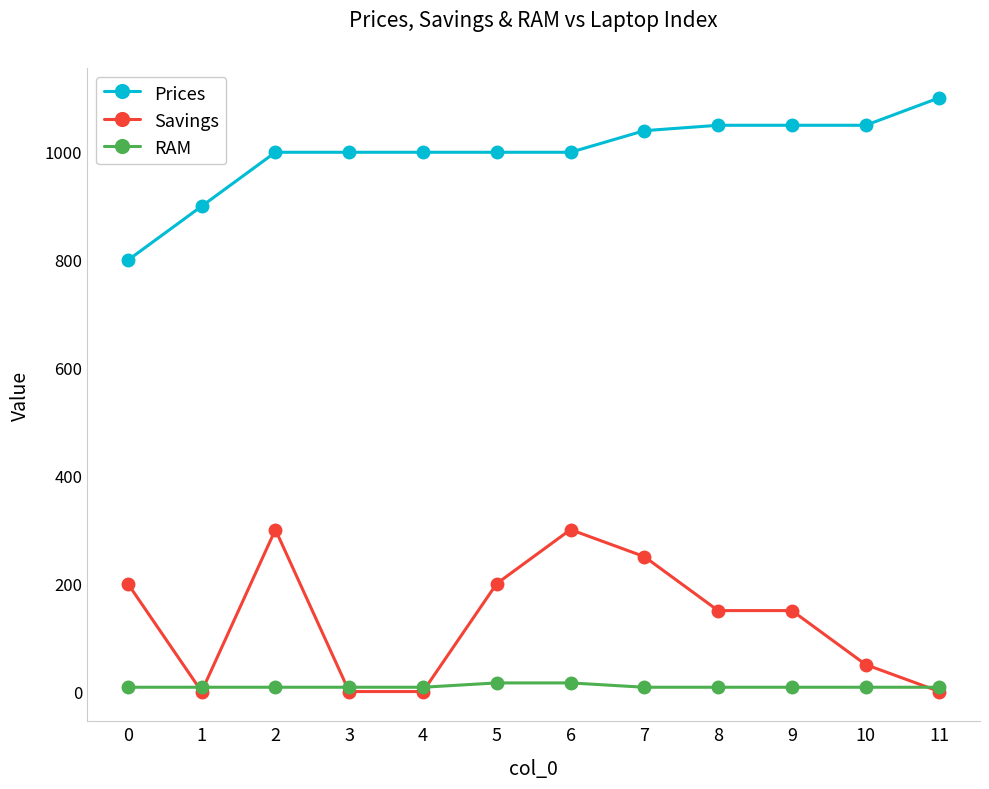

What is the value of the Prices point at the 8th from the left?

1039.0